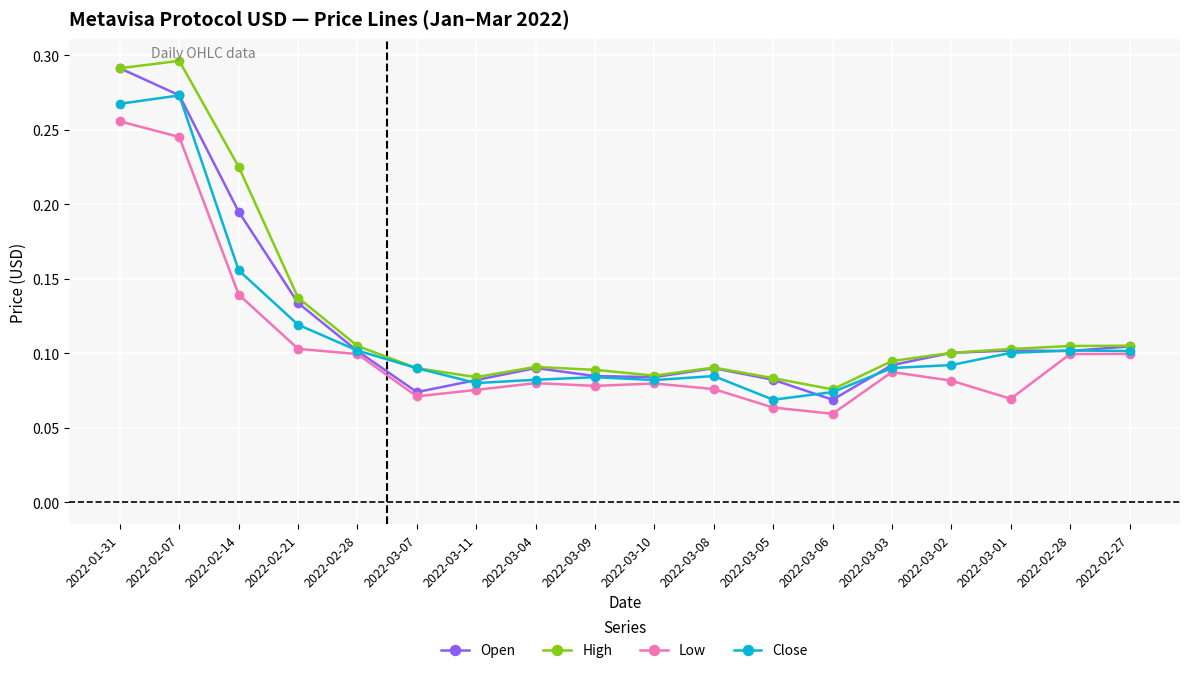

Is this an area chart (filled region under the line)?

No